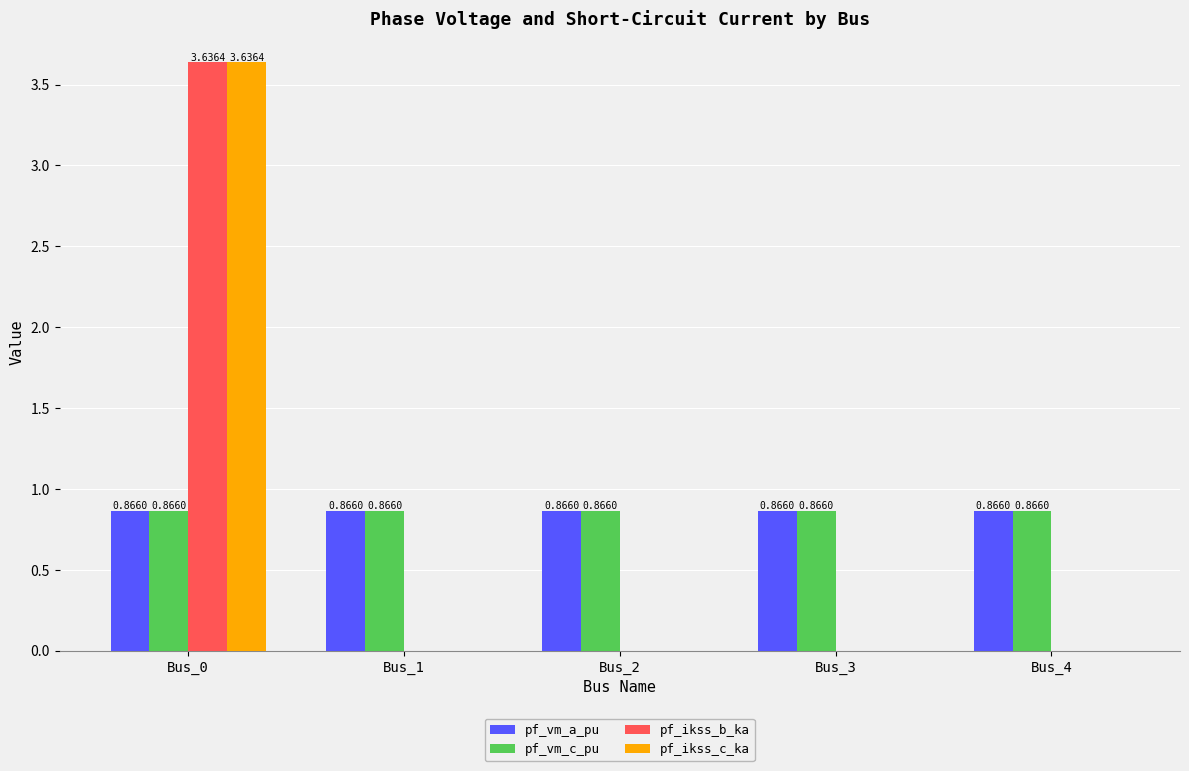

What are all the series names shown in the legend?

pf_vm_a_pu, pf_vm_c_pu, pf_ikss_b_ka, pf_ikss_c_ka